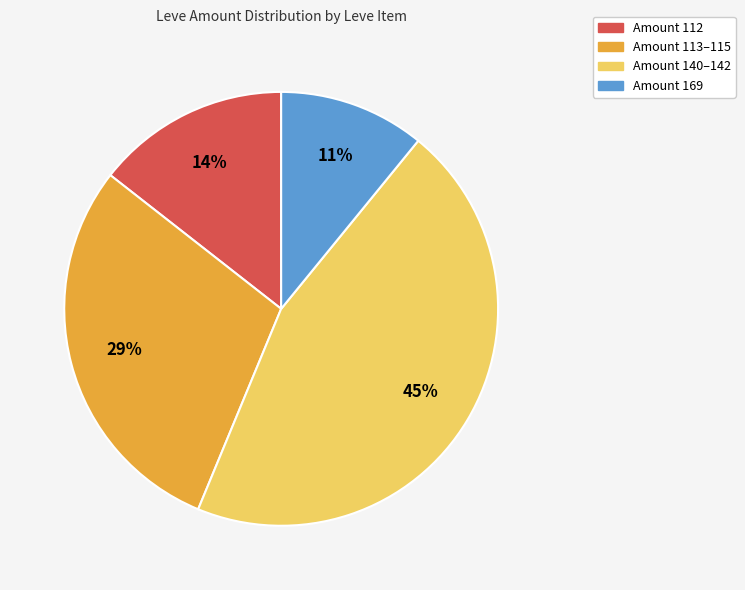

Combined, do Amount 169 and Amount 113–115 account for over 50%?

No